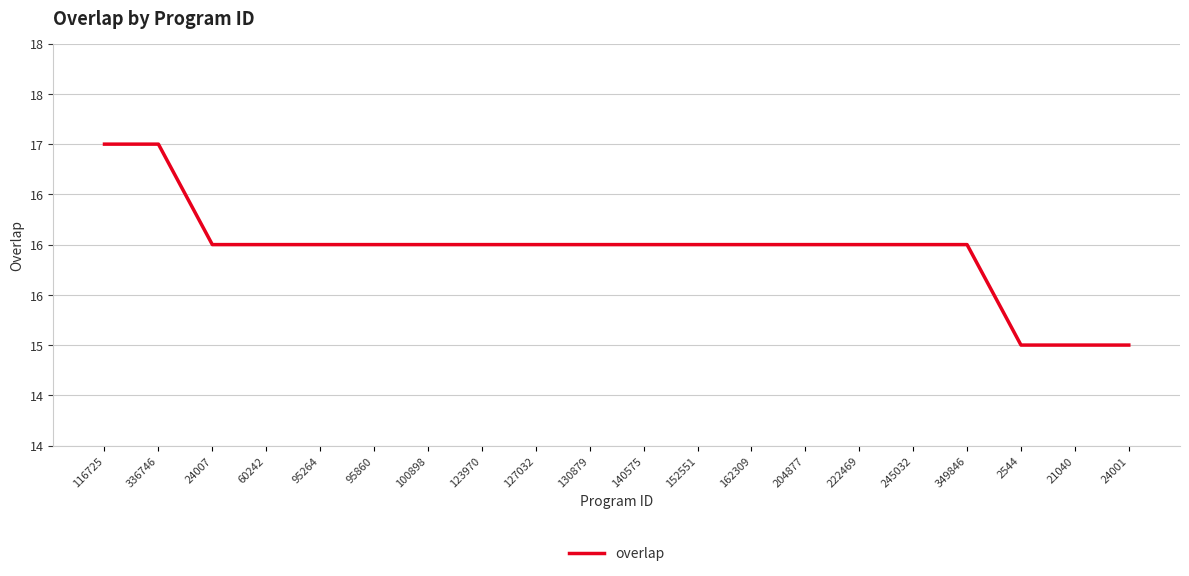

At which category does the chart reach its minimum across all series?

2544